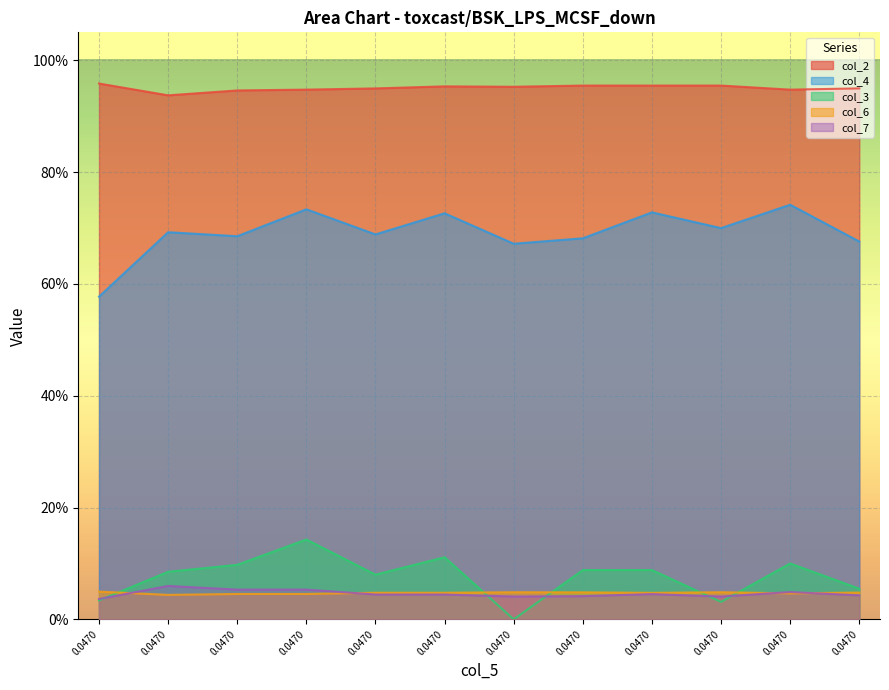

At which label does col_6 reach its minimum?

0.0470